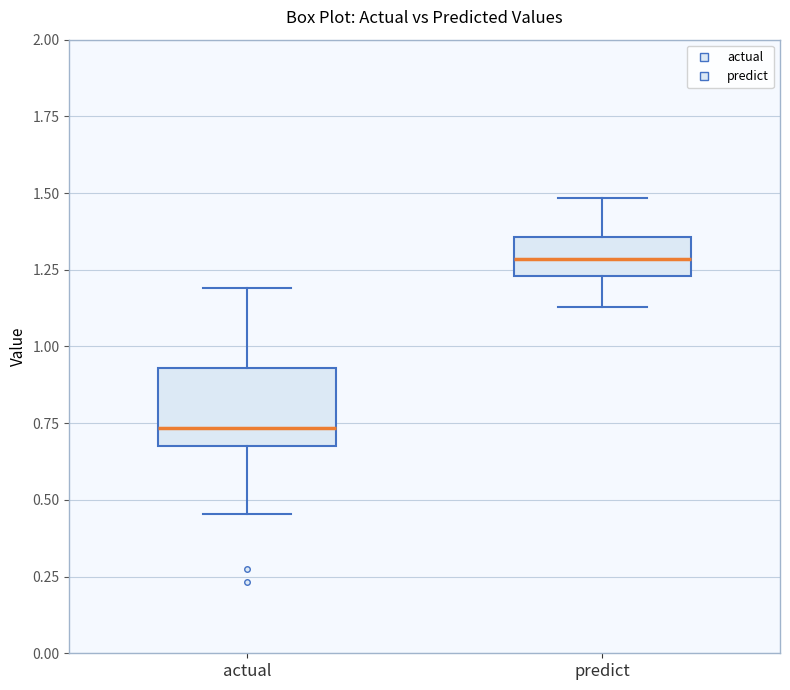

Which box is the tallest, from its lower edge to its upper edge?

actual